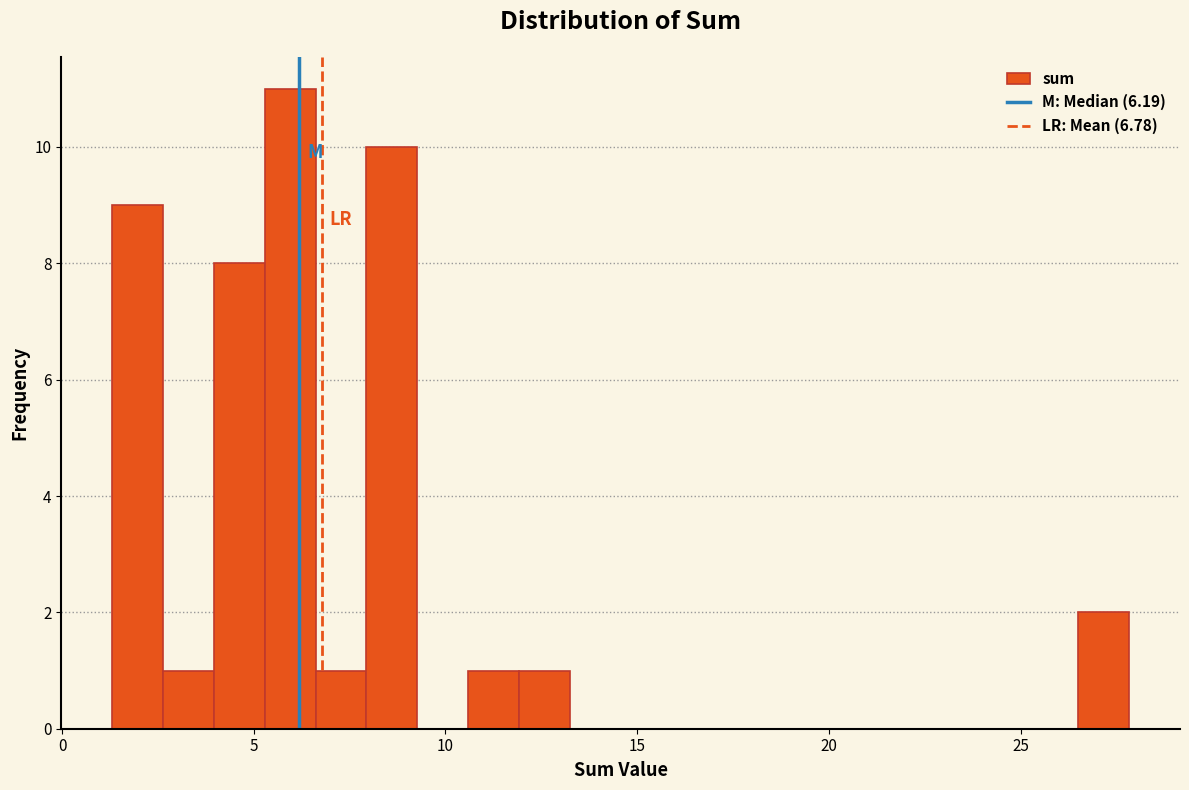

Around what value on the x-axis is the tallest bar? Give the approximate position of its centre, as read against the axis.

6.0